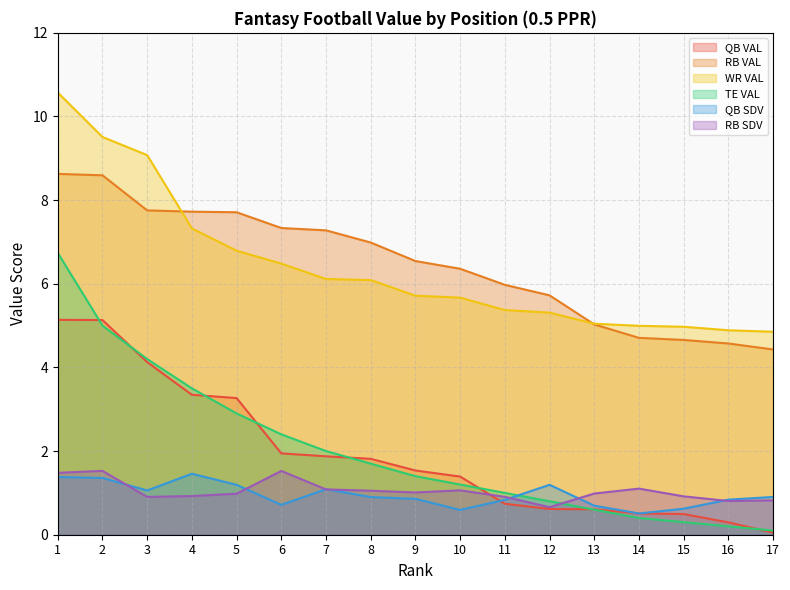

True or false: WR VAL has more than 2 points higher than both neighbors.

False